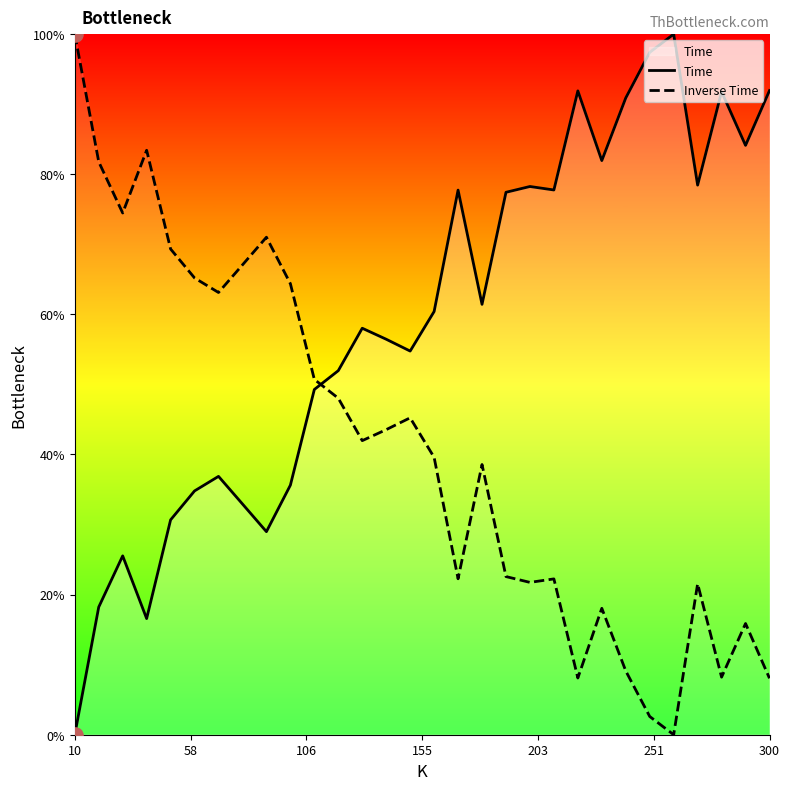

At how many categories does at least one series exceed 55?

27